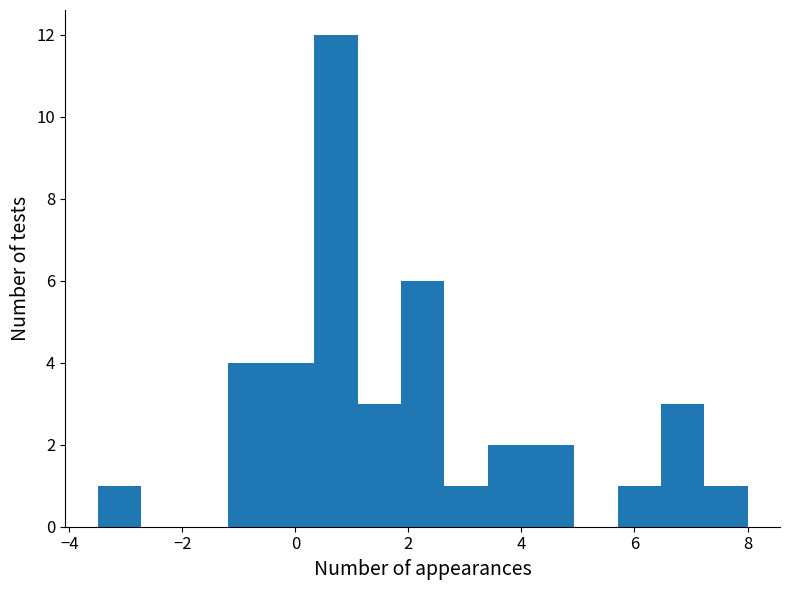

Around what value on the x-axis is the tallest bar? Give the approximate position of its centre, as read against the axis.

0.8